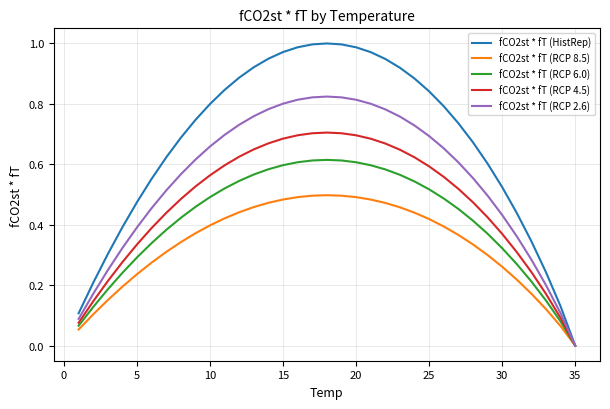

Which series has the largest range (max minus min)?

fCO2st * fT (HistRep)